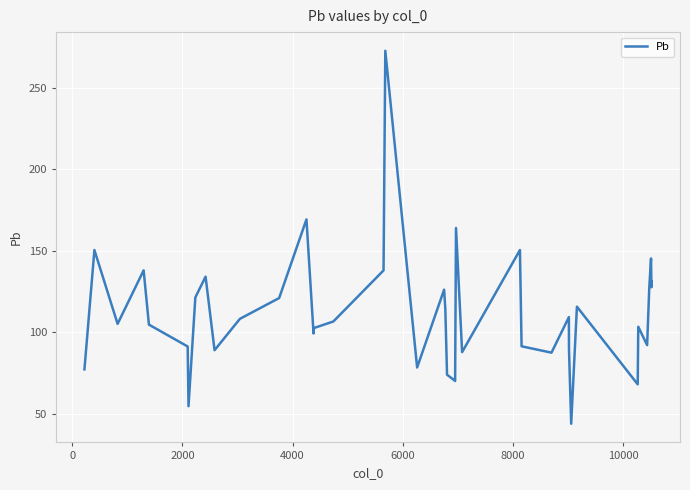

What is the smallest value displayed?

43.8